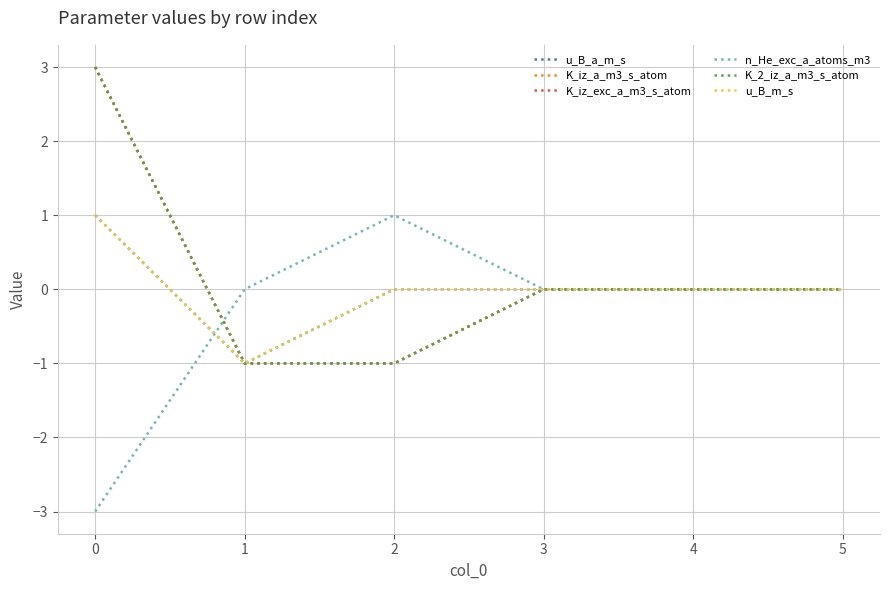

True or false: u_B_a_m_s and K_2_iz_a_m3_s_atom cross at least once.

False